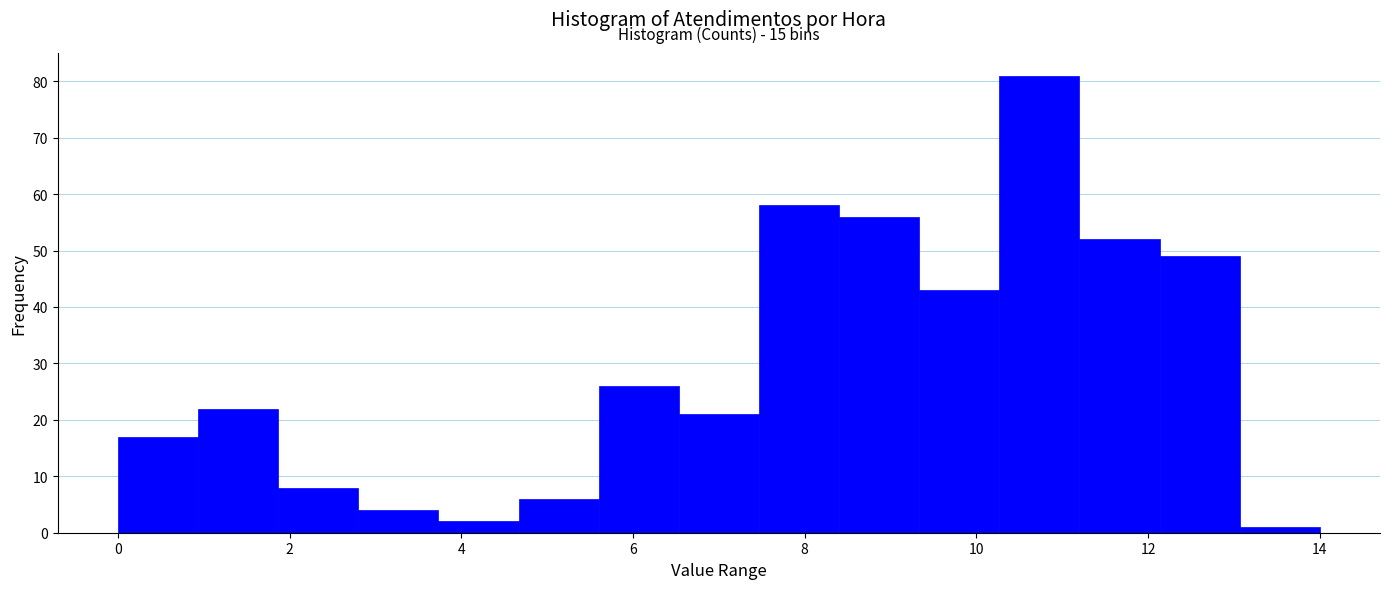

Over which range of the x-axis is the bar tallest?

10.2 to 11.2